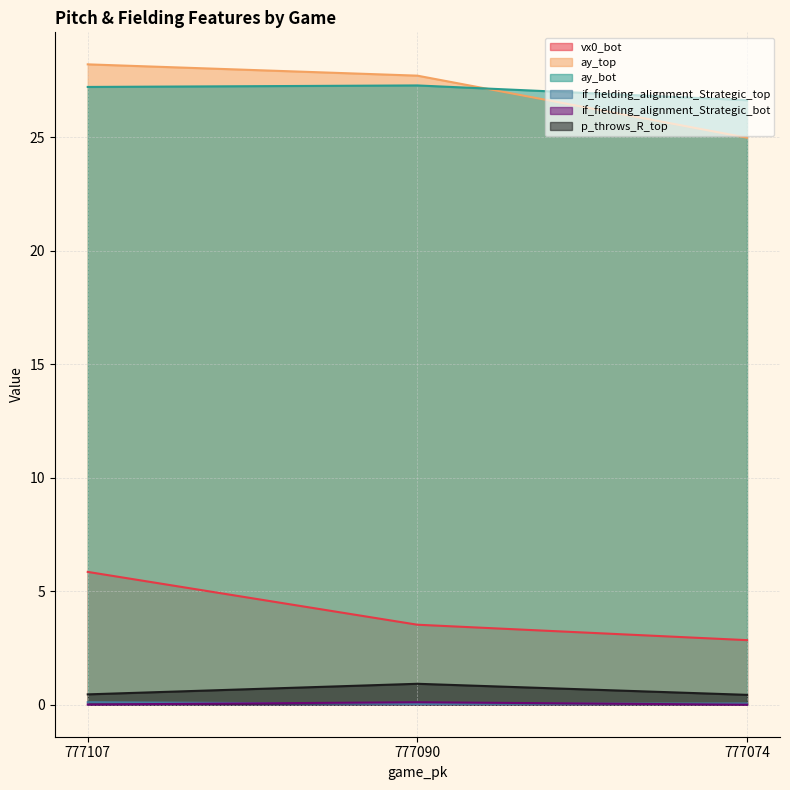

What are all the series names shown in the legend?

vx0_bot, ay_top, ay_bot, if_fielding_alignment_Strategic_top, if_fielding_alignment_Strategic_bot, p_throws_R_top